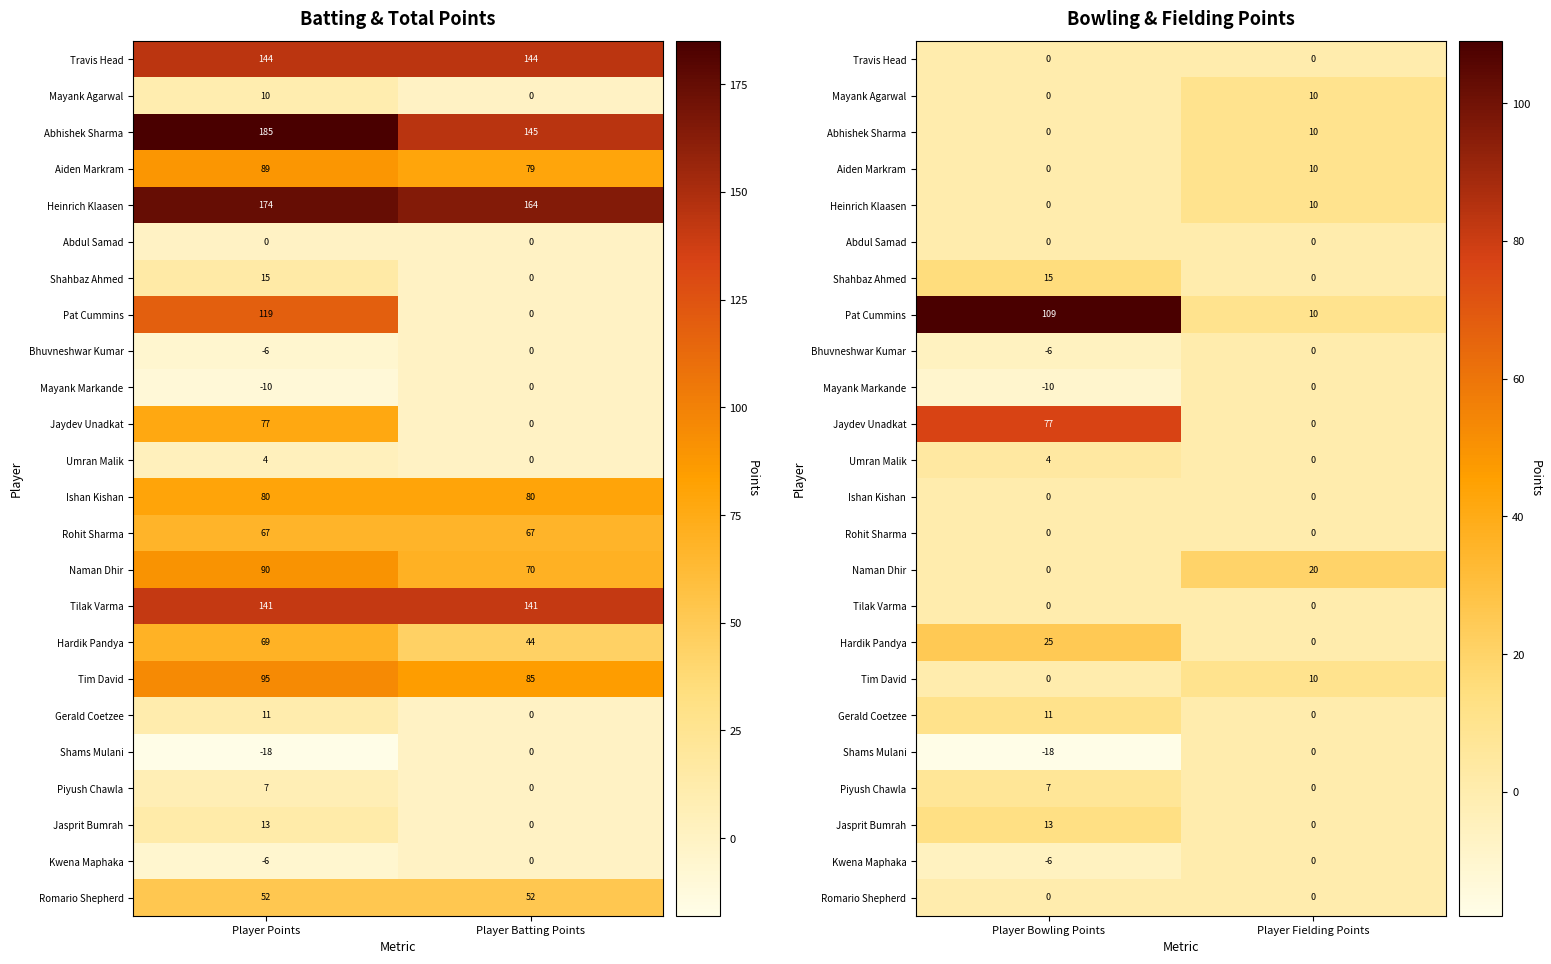

How many series are shown in this chart?

24